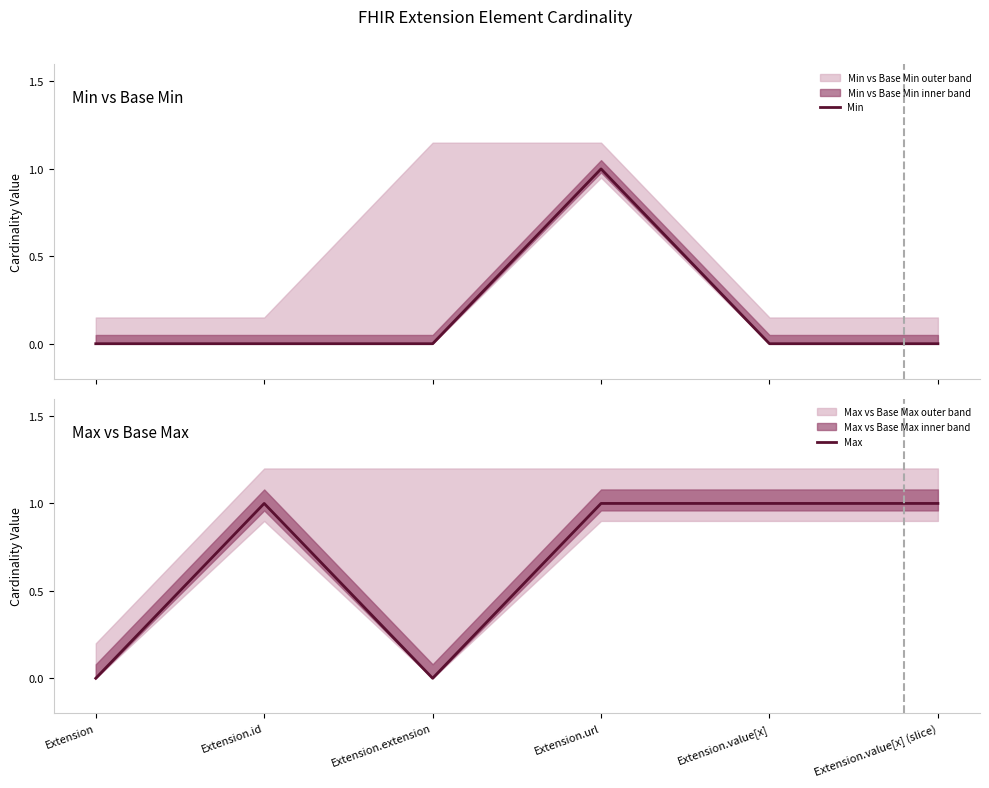

The Max series shows 1 at Extension.url. True or false?

True